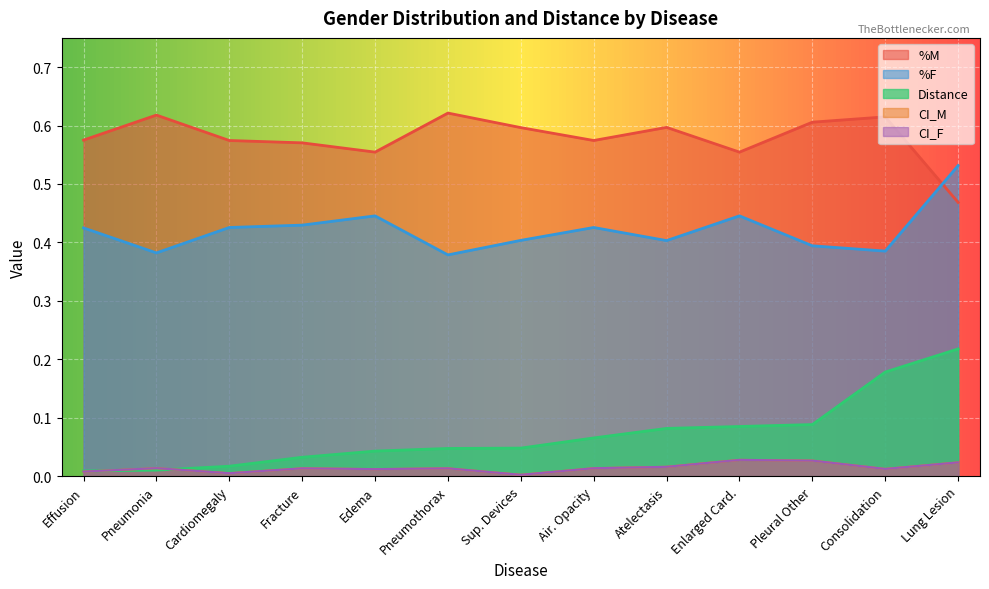

List the series in order of their peak value, highest first.

%M, %F, Distance, CI_M, CI_F